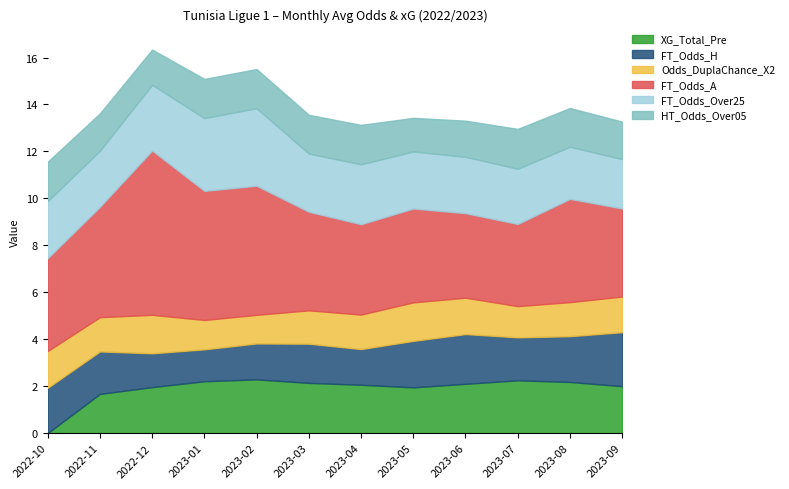

At which label is FT_Odds_A closest to 5?

2022-11